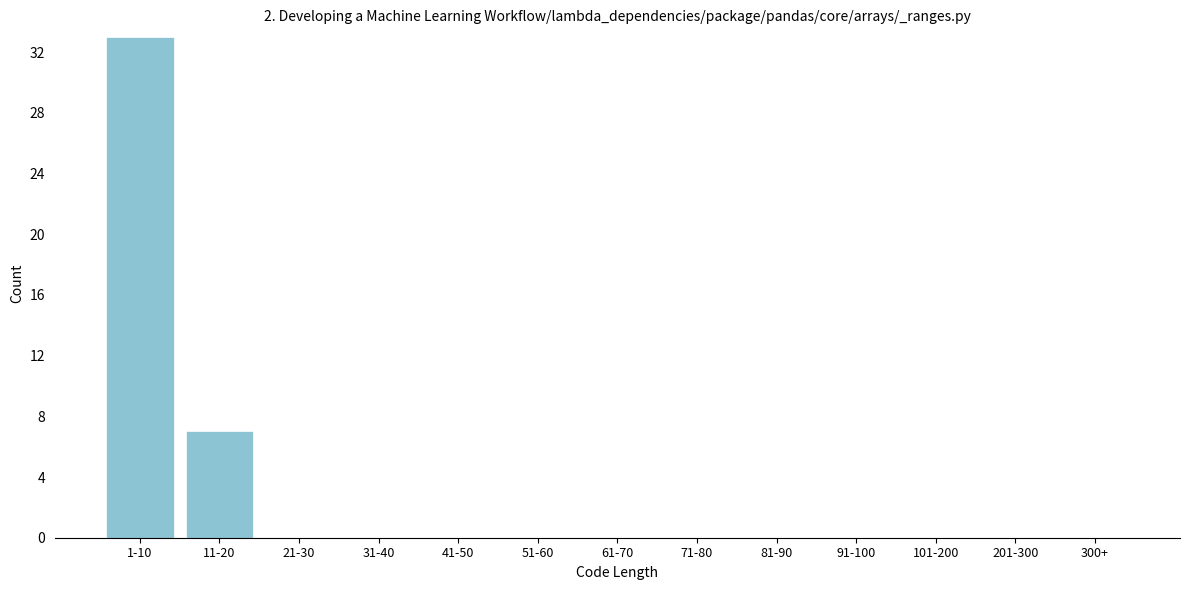

Reading left to right, list all the values displayed in this chart.

1-10=33	11-20=7	21-30=0	31-40=0	41-50=0	51-60=0	61-70=0	71-80=0	81-90=0	91-100=0	101-200=0	201-300=0	300+=0